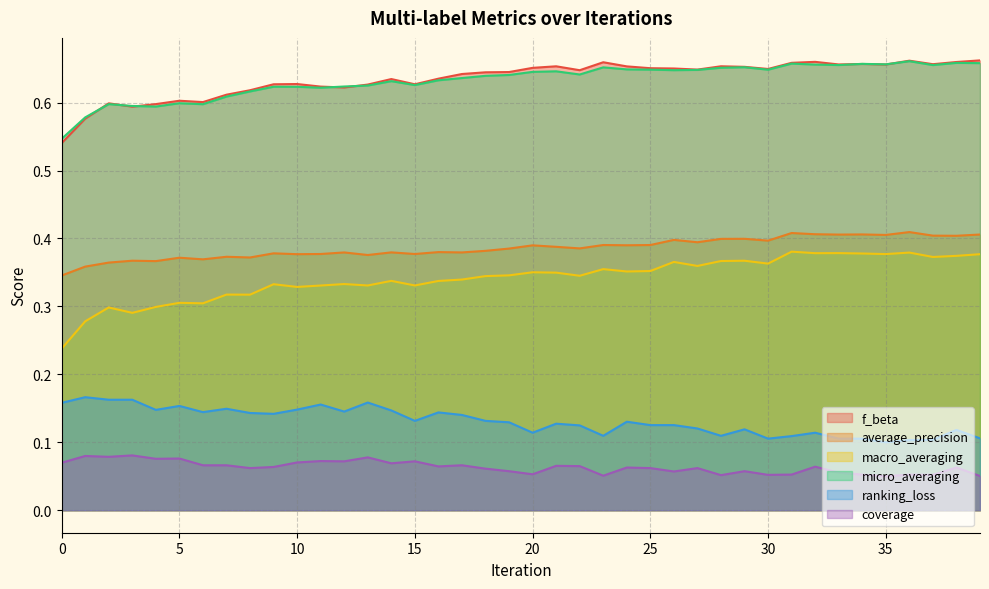

Is the value of average_precision at 27 greater than the value of coverage at 2?

Yes